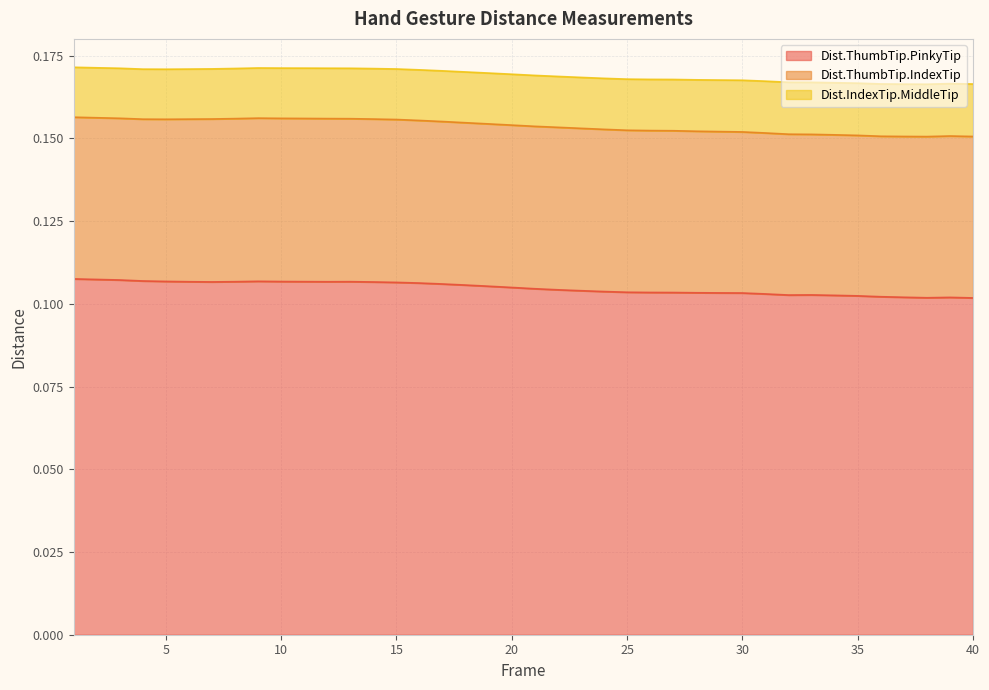

Reading right to left, what are all the values shown in this chart?

Dist.ThumbTip.PinkyTip: 0.1	0.1	0.1	0.1	0.1	0.1	0.1	0.1	0.1	0.1	0.1	0.1	0.1	0.1	0.1	0.1	0.1	0.1	0.1	0.1	0.1	0.1	0.1	0.1	0.1	0.1	0.1	0.1	0.1	0.1	0.1	0.1	0.1	0.1	0.1	0.1	0.1	0.1	0.1	0.1
Dist.ThumbTip.IndexTip: 0.0	0.0	0.0	0.0	0.0	0.0	0.0	0.0	0.0	0.0	0.0	0.0	0.0	0.0	0.0	0.0	0.0	0.0	0.0	0.0	0.0	0.0	0.0	0.0	0.0	0.0	0.0	0.0	0.0	0.0	0.0	0.0	0.0	0.0	0.0	0.0	0.0	0.0	0.0	0.0
Dist.IndexTip.MiddleTip: 0.0	0.0	0.0	0.0	0.0	0.0	0.0	0.0	0.0	0.0	0.0	0.0	0.0	0.0	0.0	0.0	0.0	0.0	0.0	0.0	0.0	0.0	0.0	0.0	0.0	0.0	0.0	0.0	0.0	0.0	0.0	0.0	0.0	0.0	0.0	0.0	0.0	0.0	0.0	0.0